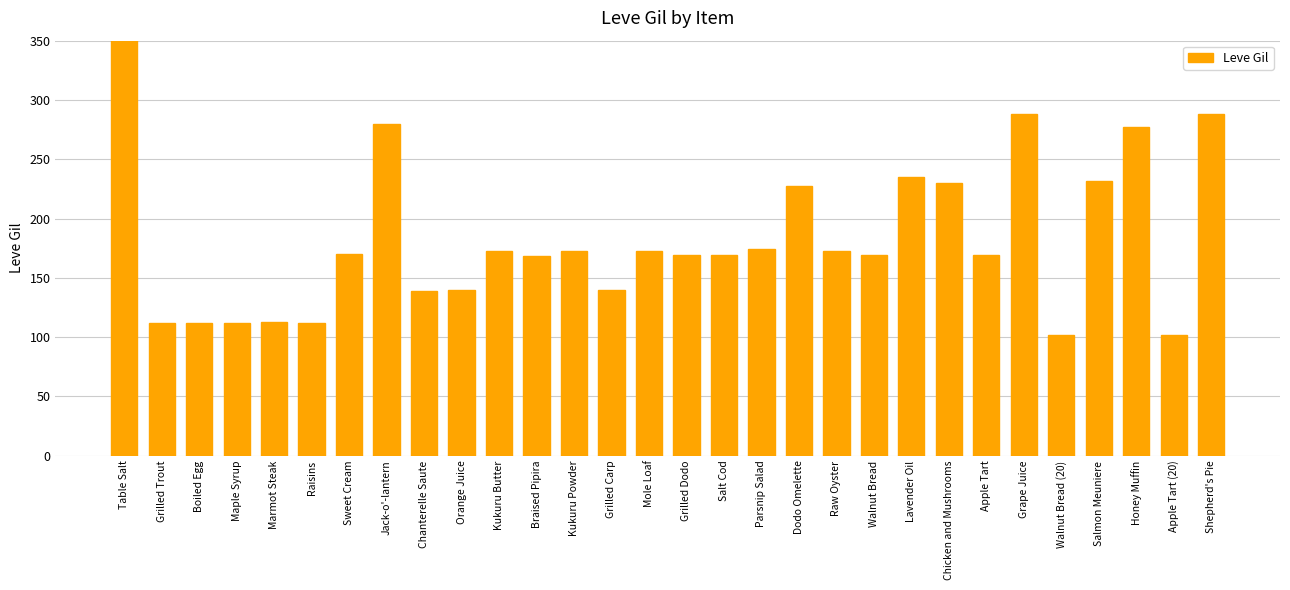

At which category does the chart reach its minimum across all series?

Walnut Bread (20)